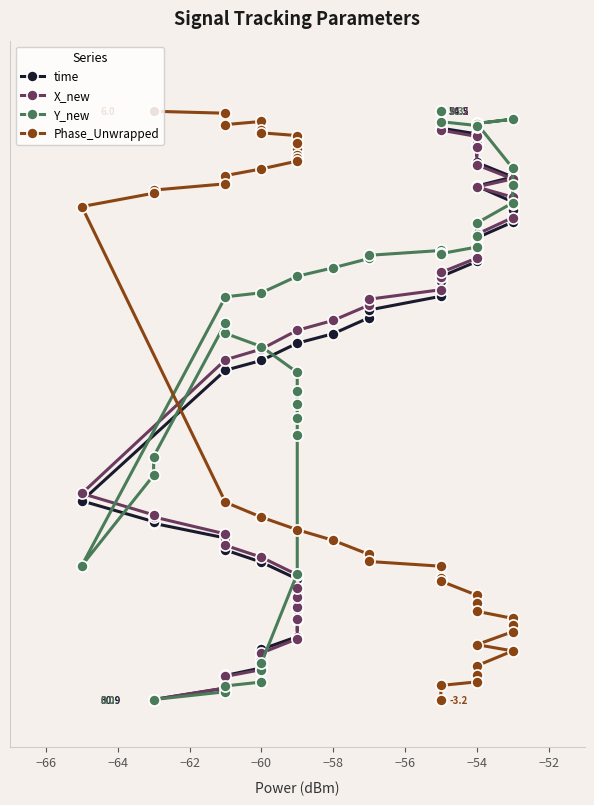

What is the difference between the time values at −60 and −54?

0.2